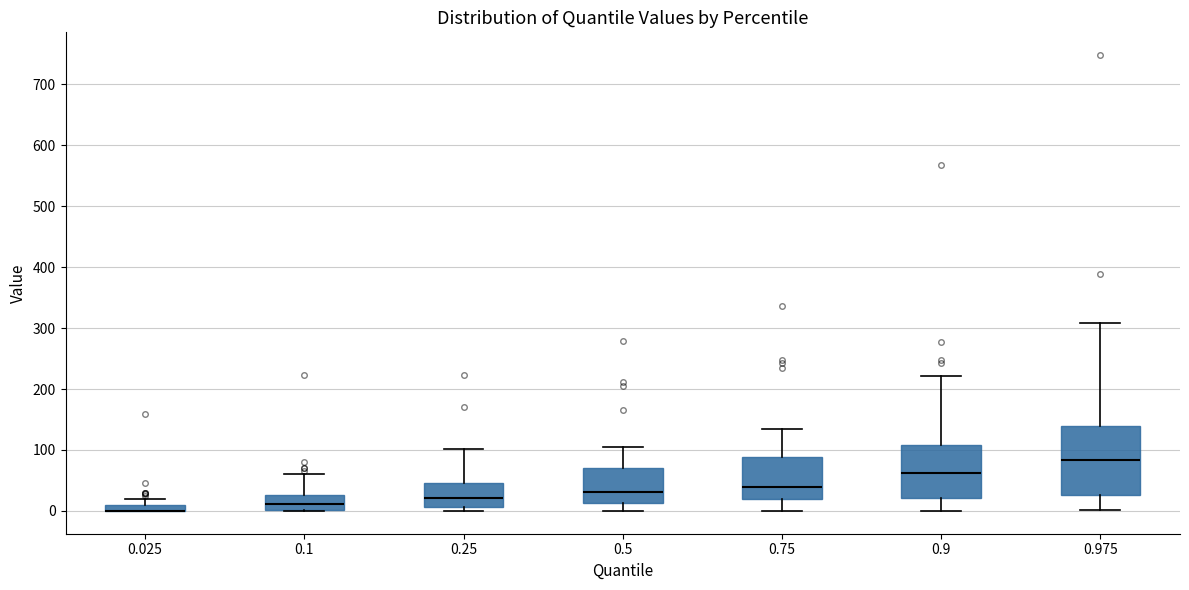

Where does the median line of the box at x = 0.9 sit on the y-axis? The values are not printed on the chart, so give them approximately, as read against the axis.

60